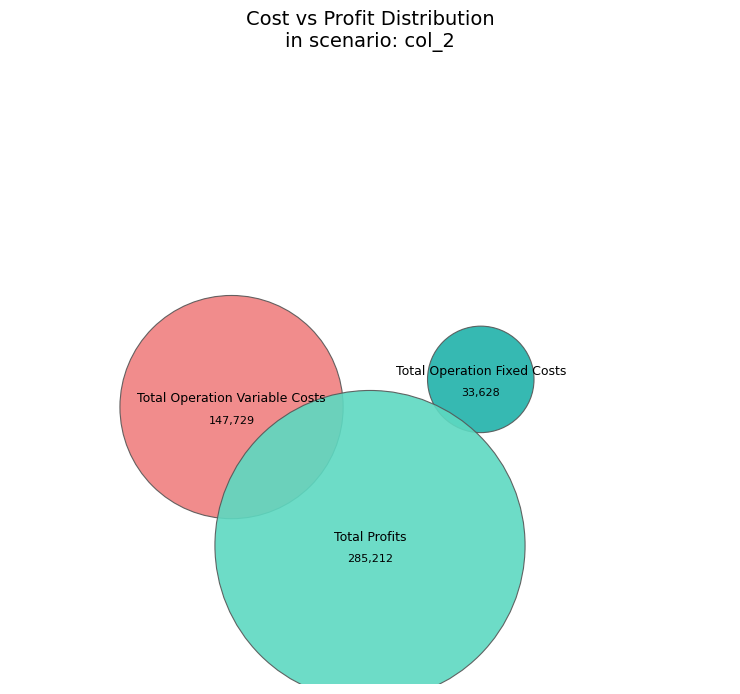

True or false: Total Profits accounts for 68% of the total.

False